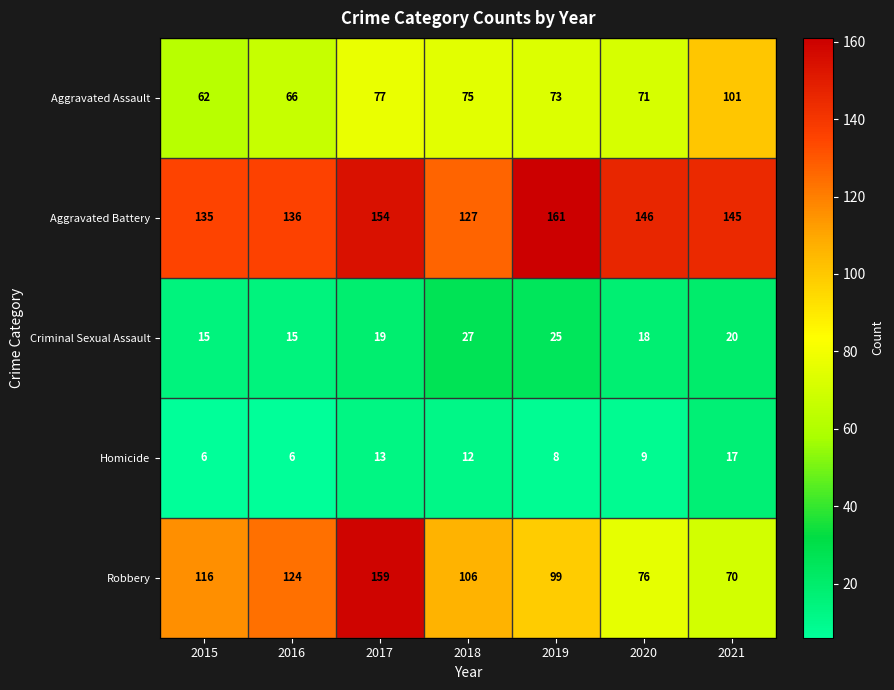

Is it true that Aggravated Assault equals 20 at 2020?

False